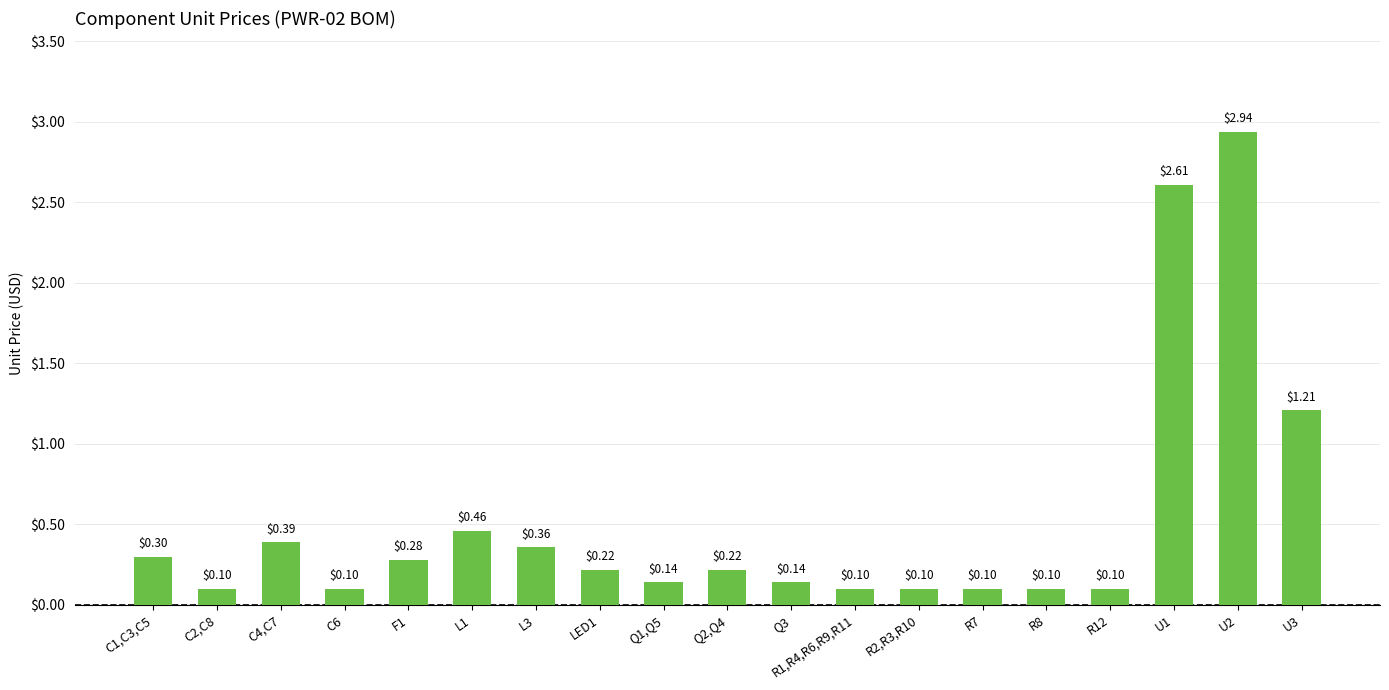

What is the change in value from L3 to R7?

-0.3